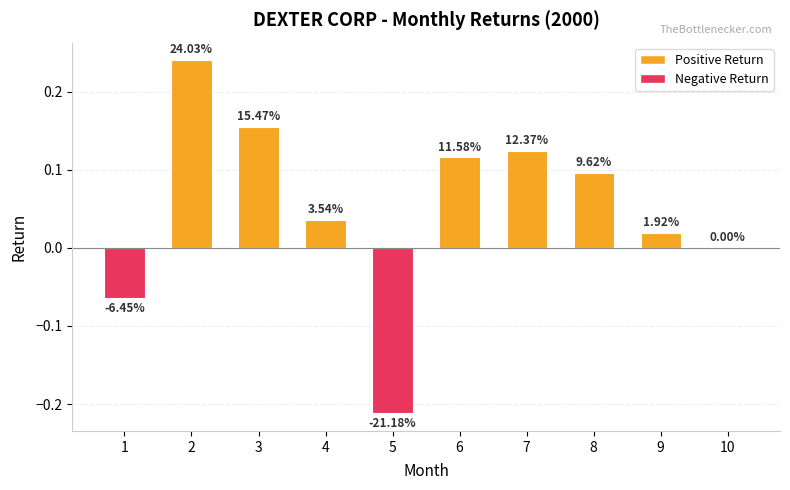

Rank the categories by value from highest to lowest.

2, 3, 7, 6, 8, 4, 9, 10, 1, 5